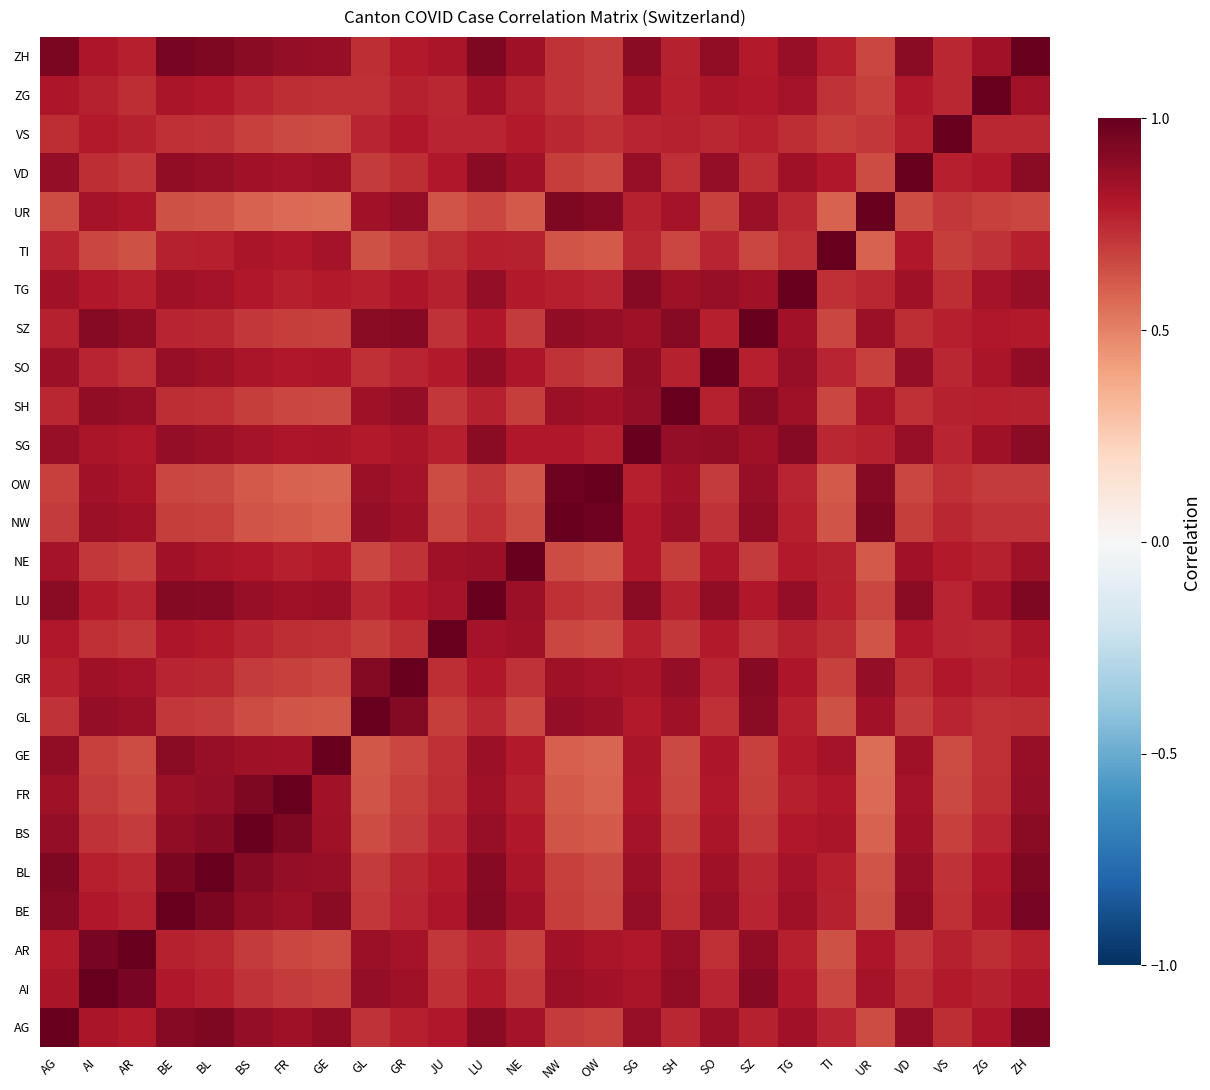

Which series has the largest range (max minus min)?

UR